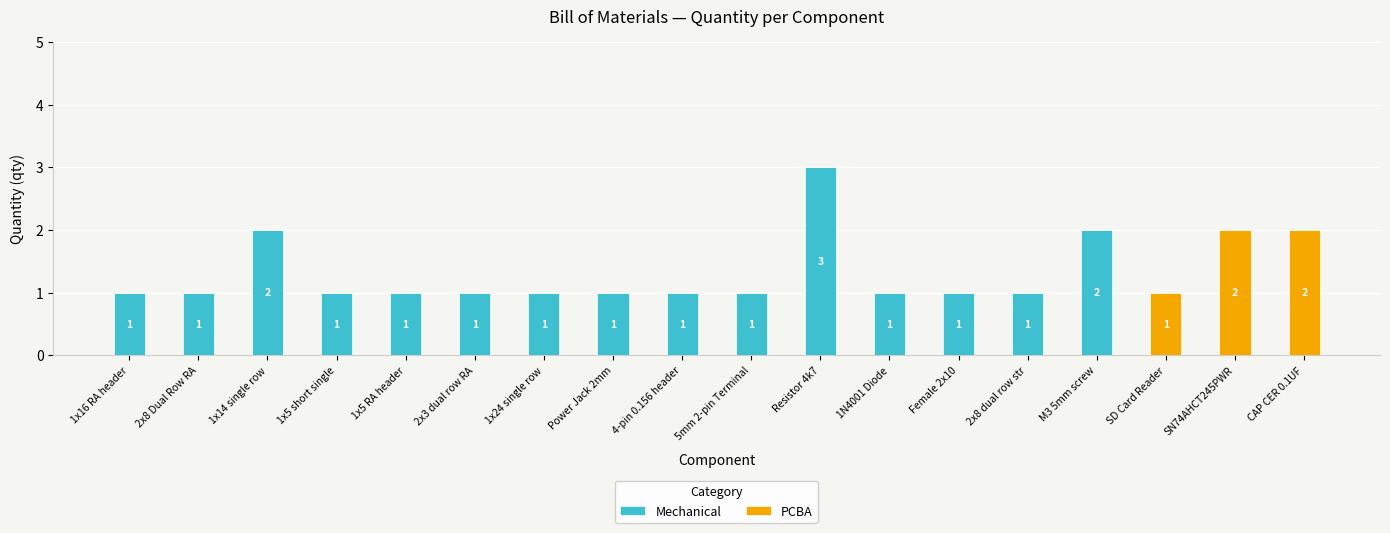

True or false: Mechanical has a value of 1 at 1x5 RA header.

True